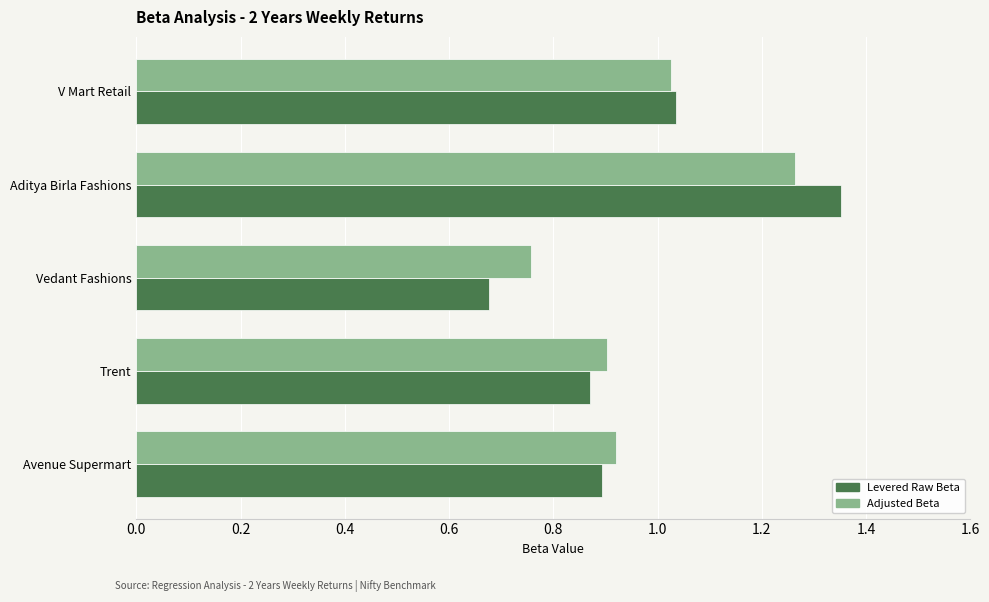

What are all the series names shown in the legend?

Levered Raw Beta, Adjusted Beta